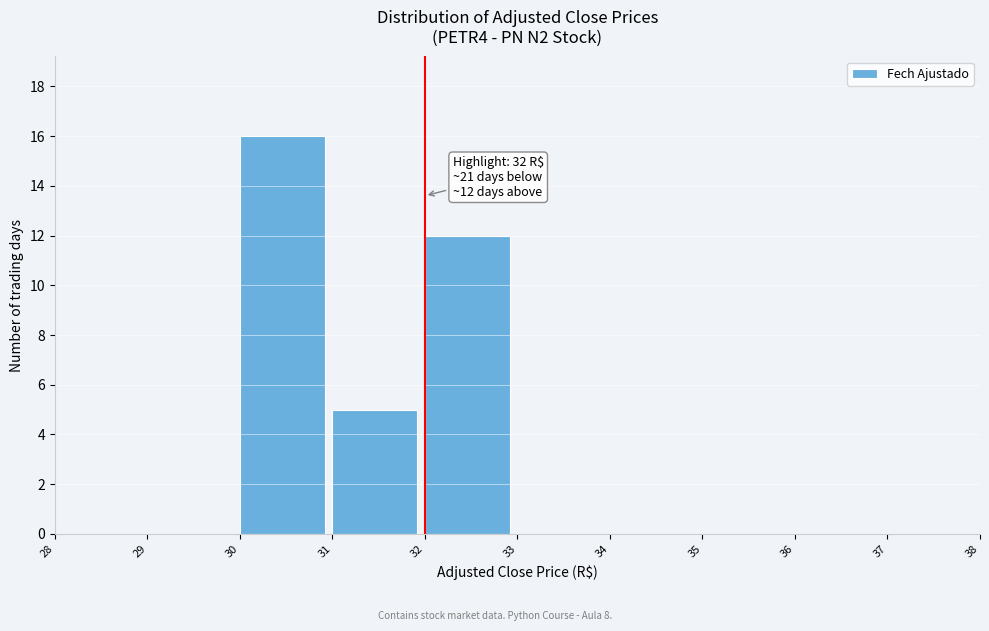

Over which range of the x-axis is the bar tallest?

30 to 31